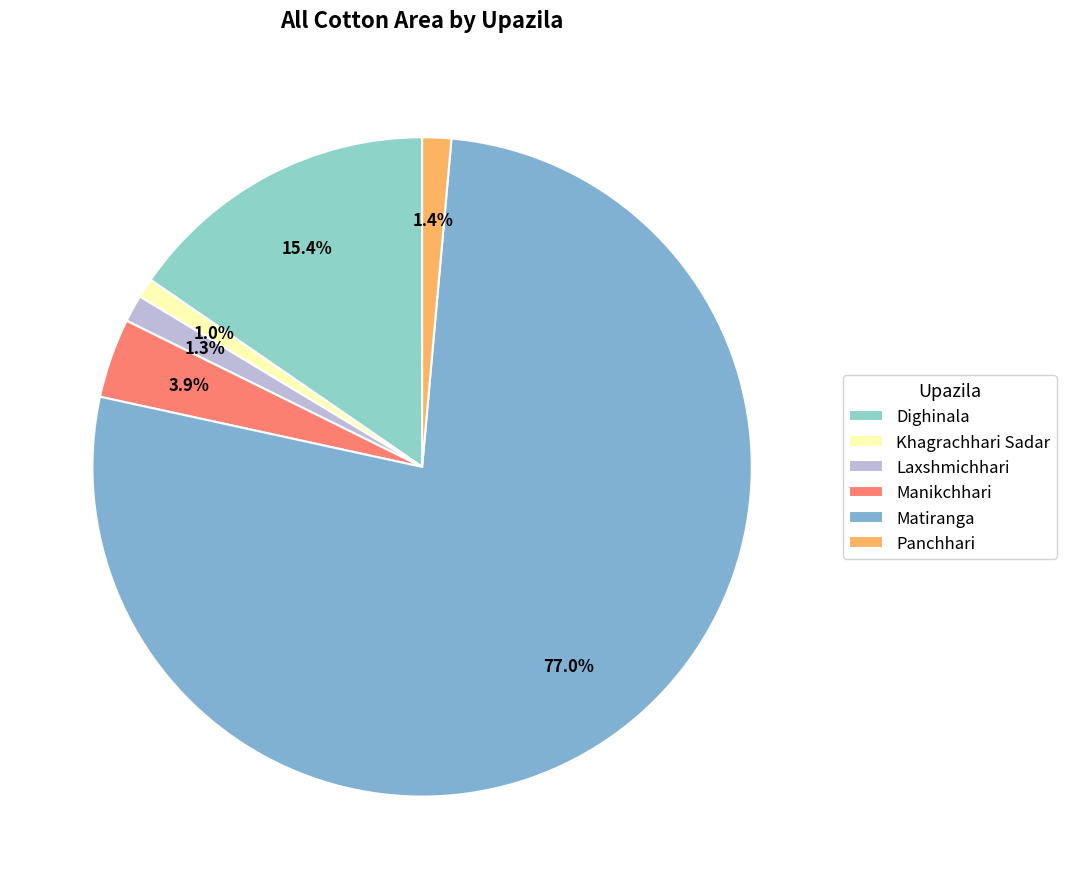

Is it true that Laxshmichhari is 1% of the pie?

True